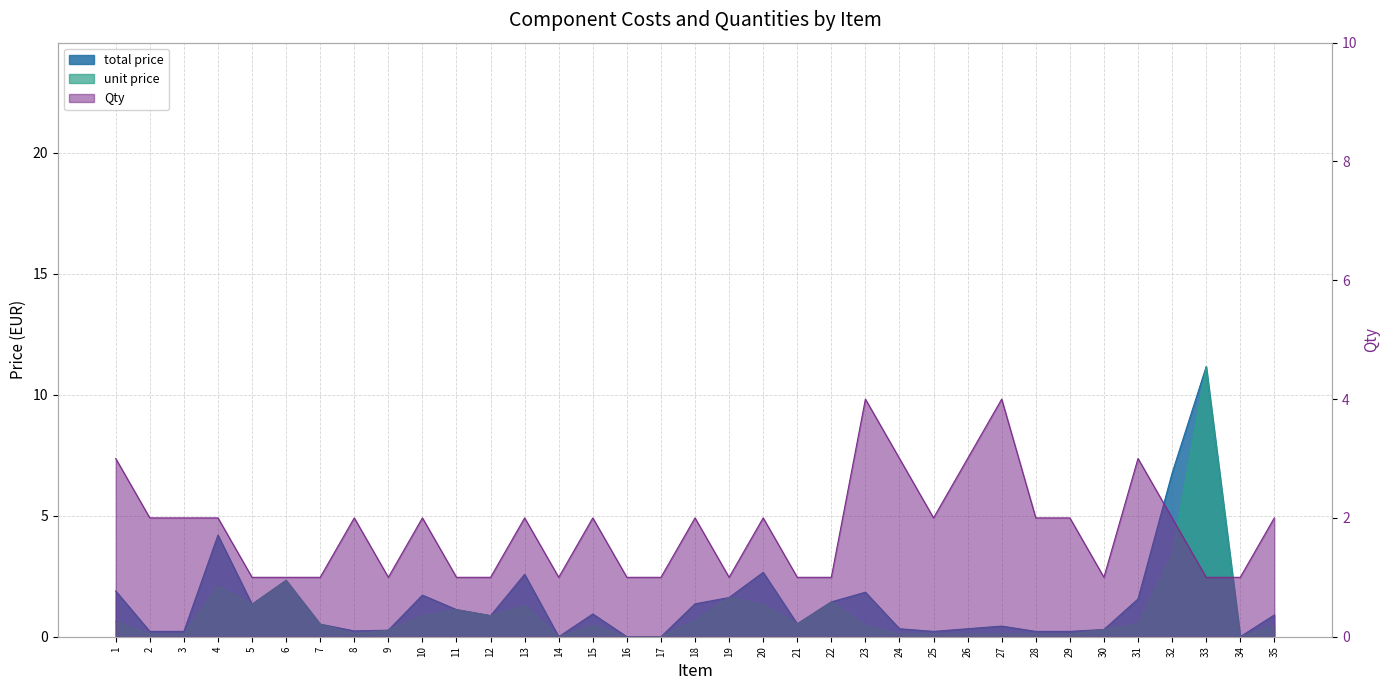

What is the difference between the highest and lowest values at 25?

1.9